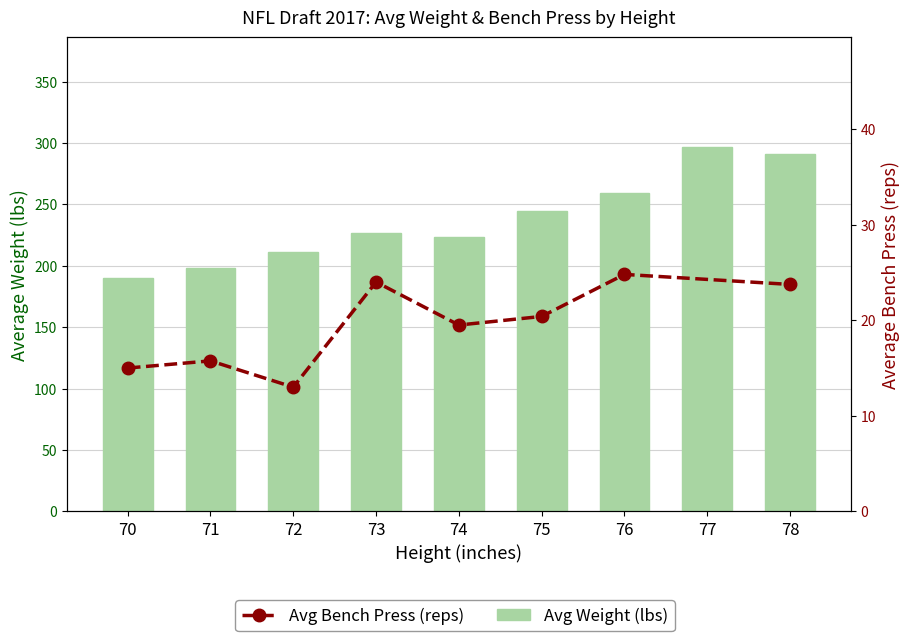

How many values are below 227?

4